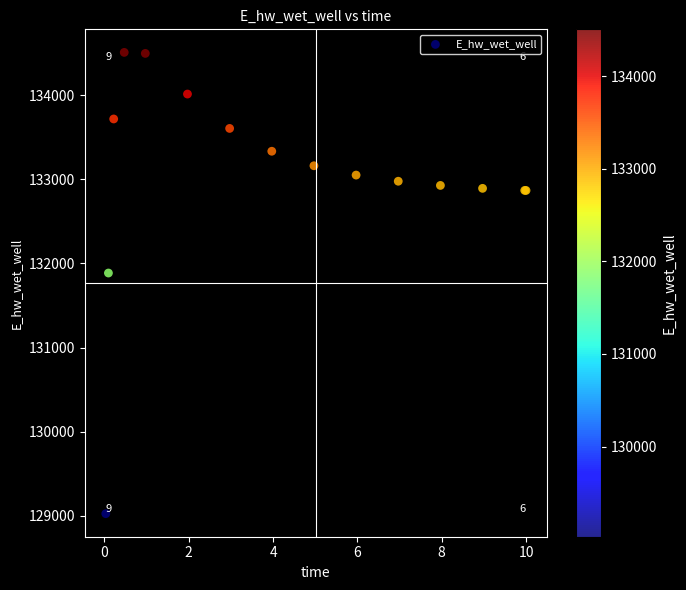

What Y value in the scatter plot is closest to 131766?

131885.5